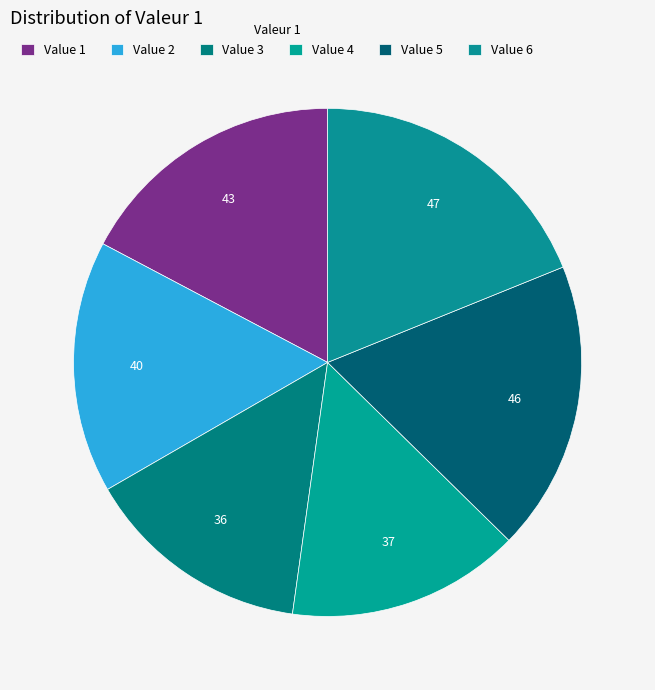

How many segments does this pie chart have?

6